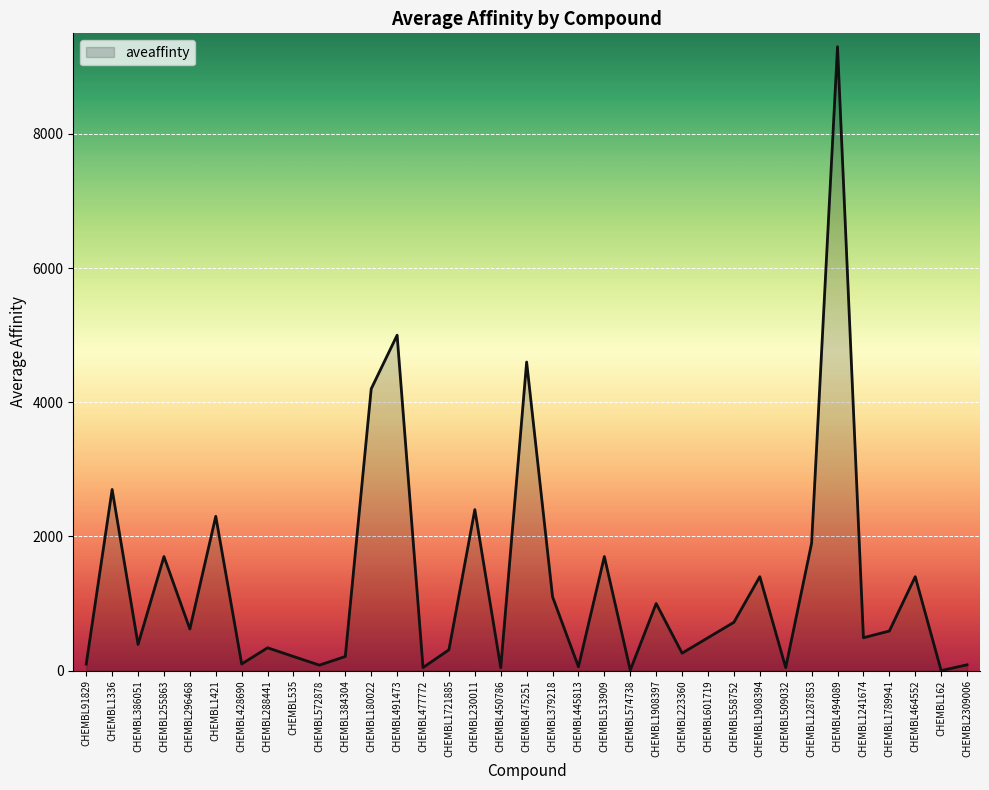

Read the value at CHEMBL255863.

1700.0